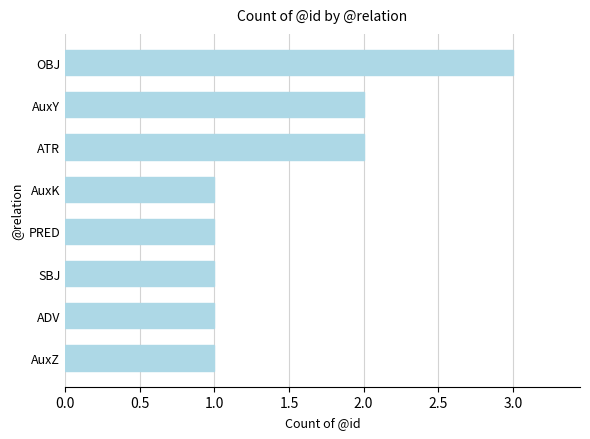

Reading top to bottom, list all the values displayed in this chart.

3	2	2	1	1	1	1	1